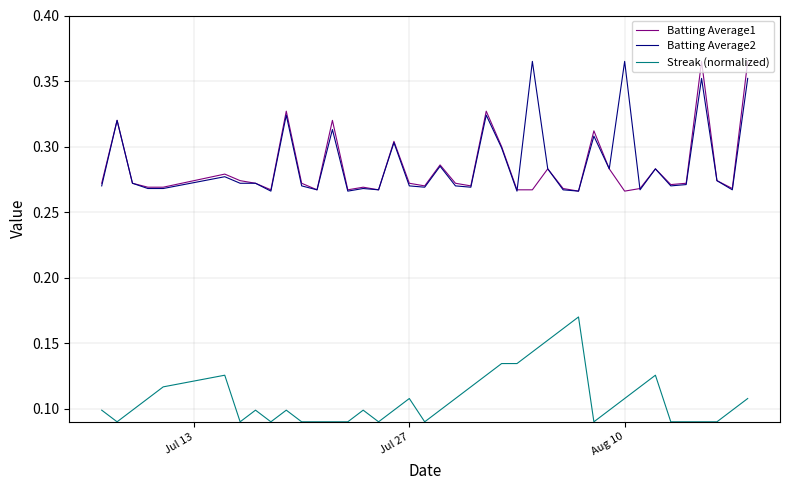

True or false: Batting Average1 and Streak (normalized) intersect in this chart.

False